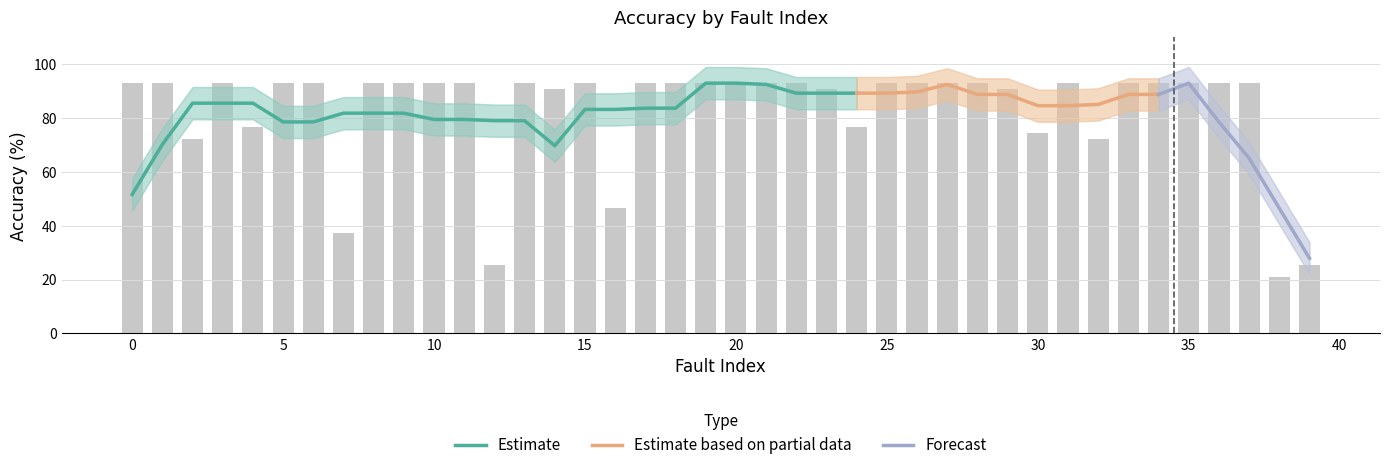

Does the chart contain stacked bars?

No